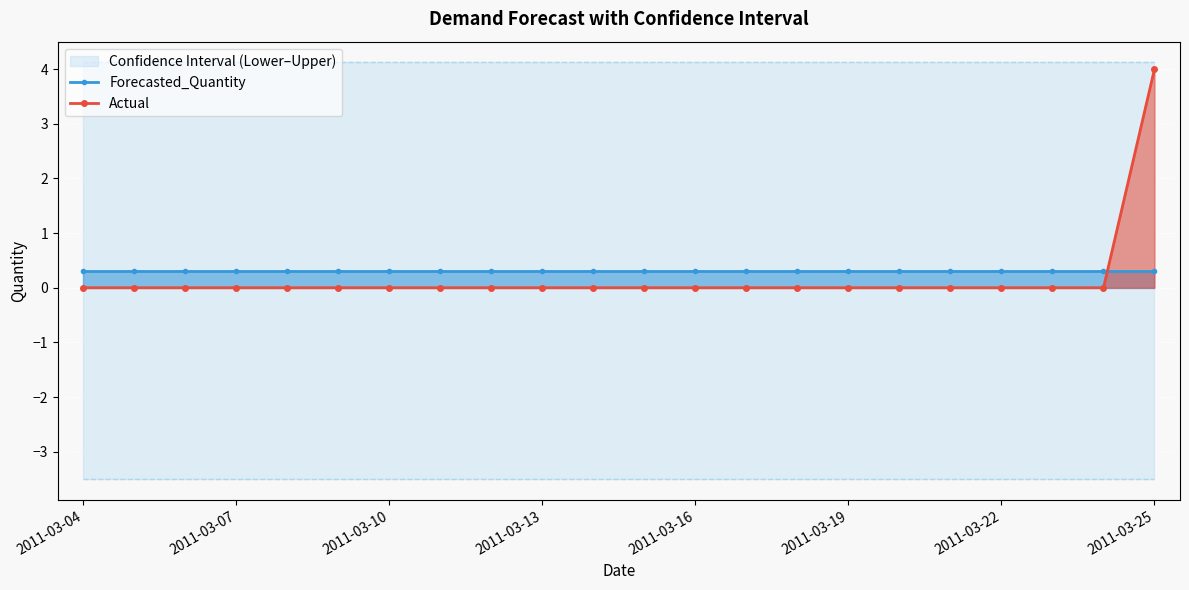

Which category has the highest value in the Lower_Bound series?

2011-03-04